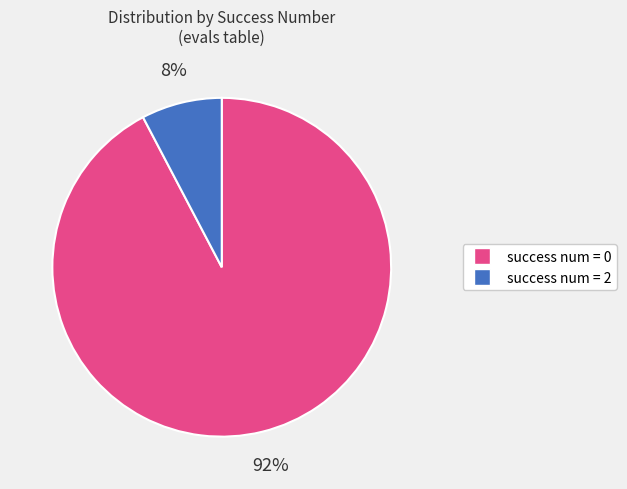

Does any single category account for the majority?

Yes